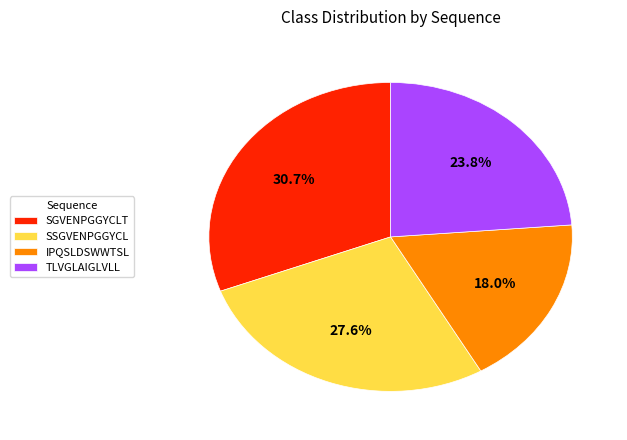

Which slice is the smallest?

IPQSLDSWWTSL